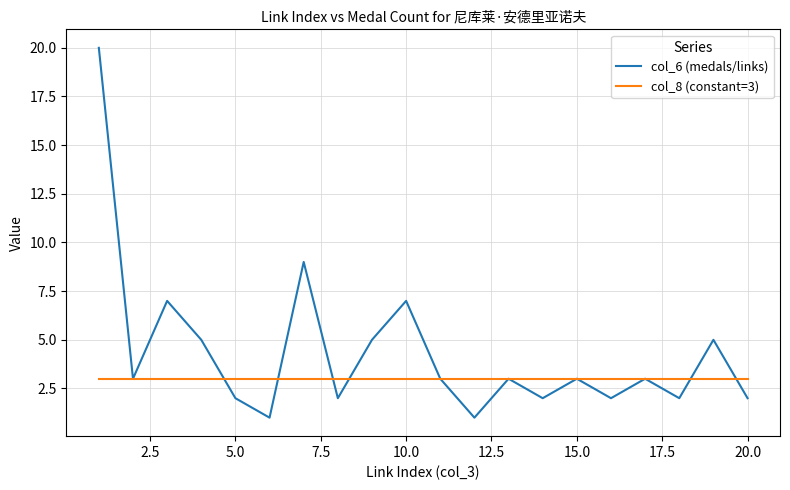

What is the highest value of the col_6 (medals/links) series?

20